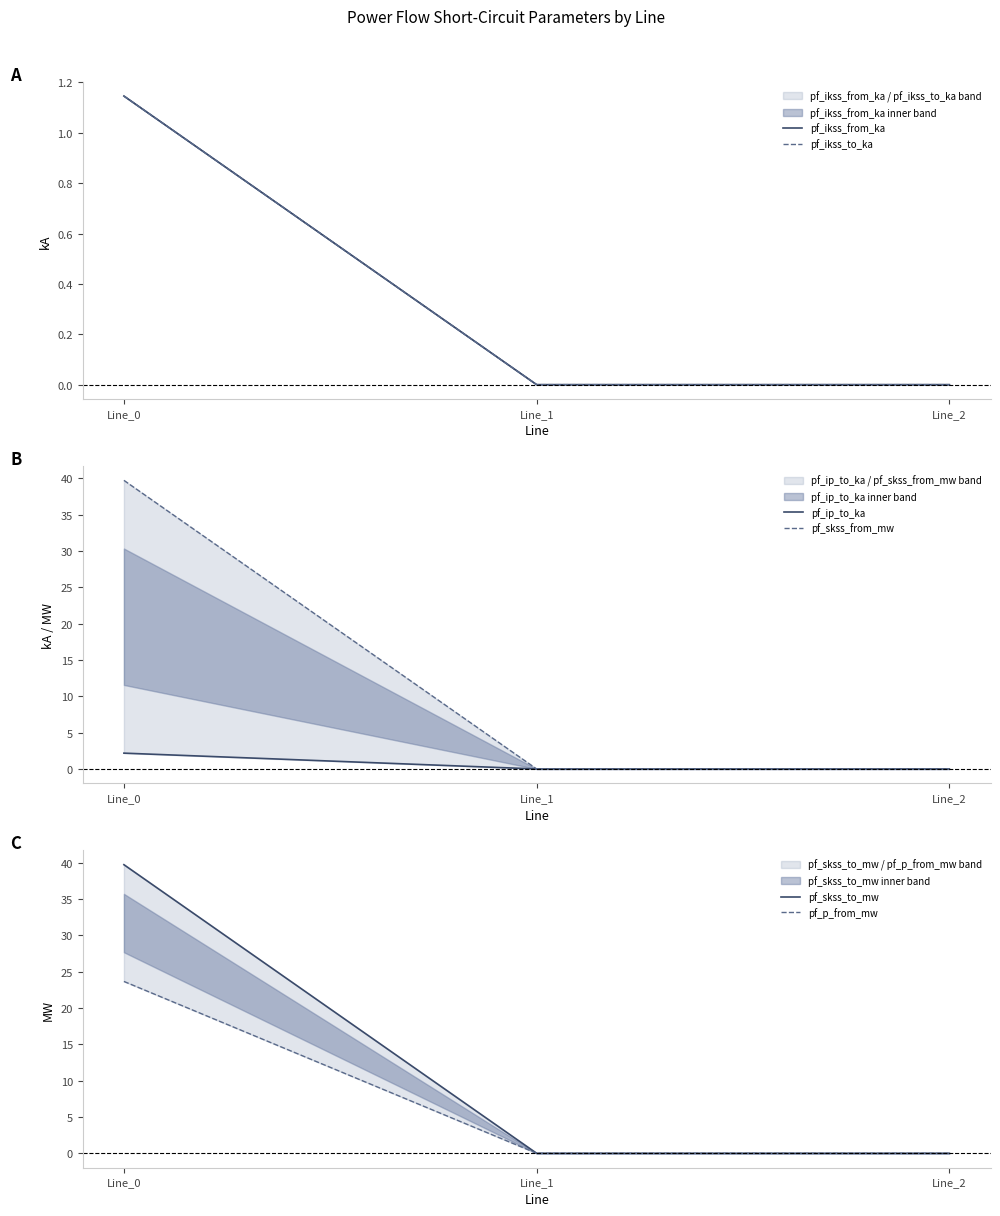

At how many categories does at least one series exceed 26?

1